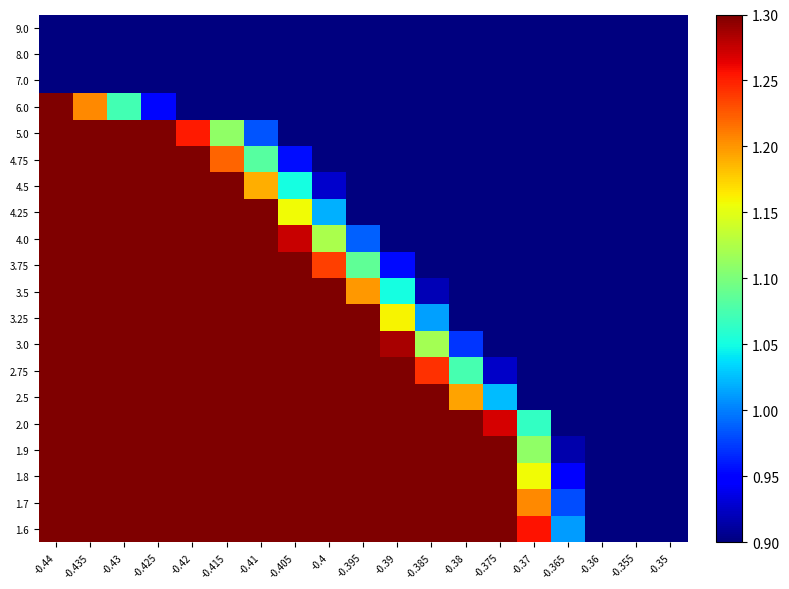

Reading left to right, extract all data points from this chart.

9.0: -0.44=0.2	-0.435=0.2	-0.43=0.2	-0.425=0.2	-0.42=0.1	-0.415=0.1	-0.41=0.1	-0.405=0.1	-0.4=0.1	-0.395=0.1	-0.39=0.1	-0.385=0.1	-0.38=0.1	-0.375=0.0	-0.37=0.0	-0.365=0.0	-0.36=0.0	-0.355=0.0	-0.35=0.0
8.0: -0.44=0.5	-0.435=0.5	-0.43=0.4	-0.425=0.4	-0.42=0.3	-0.415=0.3	-0.41=0.3	-0.405=0.2	-0.4=0.2	-0.395=0.2	-0.39=0.2	-0.385=0.1	-0.38=0.1	-0.375=0.1	-0.37=0.1	-0.365=0.1	-0.36=0.1	-0.355=0.1	-0.35=0.1
7.0: -0.44=0.9	-0.435=0.8	-0.43=0.7	-0.425=0.6	-0.42=0.5	-0.415=0.5	-0.41=0.4	-0.405=0.4	-0.4=0.3	-0.395=0.3	-0.39=0.3	-0.385=0.2	-0.38=0.2	-0.375=0.2	-0.37=0.2	-0.365=0.1	-0.36=0.1	-0.355=0.1	-0.35=0.1
6.0: -0.44=1.4	-0.435=1.2	-0.43=1.1	-0.425=1.0	-0.42=0.8	-0.415=0.8	-0.41=0.7	-0.405=0.6	-0.4=0.5	-0.395=0.5	-0.39=0.4	-0.385=0.4	-0.38=0.3	-0.375=0.3	-0.37=0.2	-0.365=0.2	-0.36=0.2	-0.355=0.2	-0.35=0.1
5.0: -0.44=2.0	-0.435=1.8	-0.43=1.6	-0.425=1.4	-0.42=1.3	-0.415=1.1	-0.41=1.0	-0.405=0.9	-0.4=0.8	-0.395=0.7	-0.39=0.6	-0.385=0.5	-0.38=0.5	-0.375=0.4	-0.37=0.4	-0.365=0.3	-0.36=0.3	-0.355=0.2	-0.35=0.2
4.75: -0.44=2.2	-0.435=2.0	-0.43=1.8	-0.425=1.6	-0.42=1.4	-0.415=1.2	-0.41=1.1	-0.405=1.0	-0.4=0.8	-0.395=0.7	-0.39=0.7	-0.385=0.6	-0.38=0.5	-0.375=0.4	-0.37=0.4	-0.365=0.3	-0.36=0.3	-0.355=0.3	-0.35=0.2
4.5: -0.44=2.4	-0.435=2.2	-0.43=1.9	-0.425=1.7	-0.42=1.5	-0.415=1.3	-0.41=1.2	-0.405=1.1	-0.4=0.9	-0.395=0.8	-0.39=0.7	-0.385=0.6	-0.38=0.6	-0.375=0.5	-0.37=0.4	-0.365=0.4	-0.36=0.3	-0.355=0.3	-0.35=0.2
4.25: -0.44=2.7	-0.435=2.4	-0.43=2.1	-0.425=1.9	-0.42=1.7	-0.415=1.5	-0.41=1.3	-0.405=1.2	-0.4=1.0	-0.395=0.9	-0.39=0.8	-0.385=0.7	-0.38=0.6	-0.375=0.5	-0.37=0.5	-0.365=0.4	-0.36=0.4	-0.355=0.3	-0.35=0.3
4.0: -0.44=3.0	-0.435=2.7	-0.43=2.4	-0.425=2.1	-0.42=1.8	-0.415=1.6	-0.41=1.4	-0.405=1.3	-0.4=1.1	-0.395=1.0	-0.39=0.9	-0.385=0.8	-0.38=0.7	-0.375=0.6	-0.37=0.5	-0.365=0.4	-0.36=0.4	-0.355=0.3	-0.35=0.3
3.75: -0.44=3.3	-0.435=2.9	-0.43=2.6	-0.425=2.3	-0.42=2.0	-0.415=1.8	-0.41=1.6	-0.405=1.4	-0.4=1.2	-0.395=1.1	-0.39=1.0	-0.385=0.8	-0.38=0.7	-0.375=0.6	-0.37=0.6	-0.365=0.5	-0.36=0.4	-0.355=0.4	-0.35=0.3
3.5: -0.44=3.7	-0.435=3.3	-0.43=2.9	-0.425=2.6	-0.42=2.3	-0.415=2.0	-0.41=1.8	-0.405=1.6	-0.4=1.4	-0.395=1.2	-0.39=1.1	-0.385=0.9	-0.38=0.8	-0.375=0.7	-0.37=0.6	-0.365=0.5	-0.36=0.5	-0.355=0.4	-0.35=0.3
3.25: -0.44=4.1	-0.435=3.6	-0.43=3.2	-0.425=2.9	-0.42=2.5	-0.415=2.2	-0.41=2.0	-0.405=1.7	-0.4=1.5	-0.395=1.3	-0.39=1.2	-0.385=1.0	-0.38=0.9	-0.375=0.8	-0.37=0.7	-0.365=0.6	-0.36=0.5	-0.355=0.4	-0.35=0.4
3.0: -0.44=4.6	-0.435=4.1	-0.43=3.6	-0.425=3.2	-0.42=2.8	-0.415=2.5	-0.41=2.2	-0.405=1.9	-0.4=1.7	-0.395=1.5	-0.39=1.3	-0.385=1.1	-0.38=1.0	-0.375=0.8	-0.37=0.7	-0.365=0.6	-0.36=0.5	-0.355=0.5	-0.35=0.4
2.75: -0.44=5.2	-0.435=4.6	-0.43=4.1	-0.425=3.6	-0.42=3.2	-0.415=2.8	-0.41=2.5	-0.405=2.2	-0.4=1.9	-0.395=1.6	-0.39=1.4	-0.385=1.2	-0.38=1.1	-0.375=0.9	-0.37=0.8	-0.365=0.7	-0.36=0.6	-0.355=0.5	-0.35=0.4
2.5: -0.44=5.9	-0.435=5.3	-0.43=4.6	-0.425=4.1	-0.42=3.6	-0.415=3.2	-0.41=2.8	-0.405=2.4	-0.4=2.1	-0.395=1.8	-0.39=1.6	-0.385=1.4	-0.38=1.2	-0.375=1.0	-0.37=0.9	-0.365=0.7	-0.36=0.6	-0.355=0.5	-0.35=0.4
2.0: -0.44=8.0	-0.435=7.1	-0.43=6.2	-0.425=5.5	-0.42=4.8	-0.415=4.2	-0.41=3.7	-0.405=3.2	-0.4=2.8	-0.395=2.4	-0.39=2.1	-0.385=1.8	-0.38=1.5	-0.375=1.3	-0.37=1.1	-0.365=0.9	-0.36=0.7	-0.355=0.6	-0.35=0.5
1.9: -0.44=8.6	-0.435=7.6	-0.43=6.7	-0.425=5.8	-0.42=5.1	-0.415=4.5	-0.41=3.9	-0.405=3.4	-0.4=2.9	-0.395=2.5	-0.39=2.2	-0.385=1.9	-0.38=1.6	-0.375=1.3	-0.37=1.1	-0.365=0.9	-0.36=0.7	-0.355=0.6	-0.35=0.5
1.8: -0.44=9.2	-0.435=8.1	-0.43=7.1	-0.425=6.3	-0.42=5.5	-0.415=4.8	-0.41=4.2	-0.405=3.6	-0.4=3.1	-0.395=2.7	-0.39=2.3	-0.385=2.0	-0.38=1.7	-0.375=1.4	-0.37=1.2	-0.365=0.9	-0.36=0.8	-0.355=0.6	-0.35=0.5
1.7: -0.44=9.9	-0.435=8.7	-0.43=7.7	-0.425=6.7	-0.42=5.9	-0.415=5.1	-0.41=4.5	-0.405=3.9	-0.4=3.3	-0.395=2.9	-0.39=2.4	-0.385=2.1	-0.38=1.7	-0.375=1.5	-0.37=1.2	-0.365=1.0	-0.36=0.8	-0.355=0.6	-0.35=0.5
1.6: -0.44=10.8	-0.435=9.5	-0.43=8.3	-0.425=7.3	-0.42=6.3	-0.415=5.5	-0.41=4.8	-0.405=4.1	-0.4=3.6	-0.395=3.1	-0.39=2.6	-0.385=2.2	-0.38=1.8	-0.375=1.5	-0.37=1.3	-0.365=1.0	-0.36=0.8	-0.355=0.6	-0.35=0.4